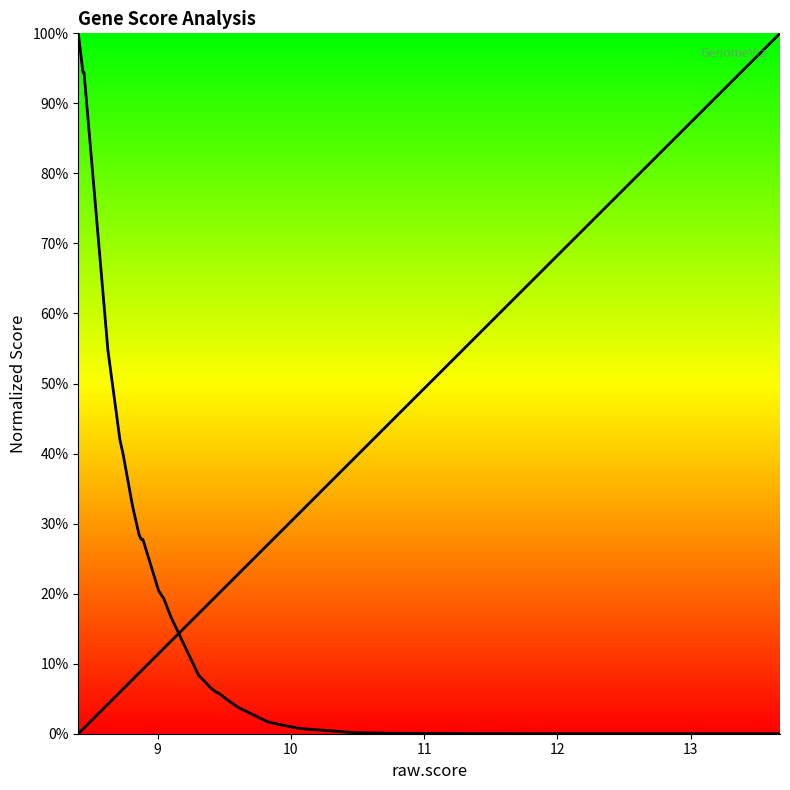

After their last crossing, which series has the higher values: q.value or z.score?

z.score